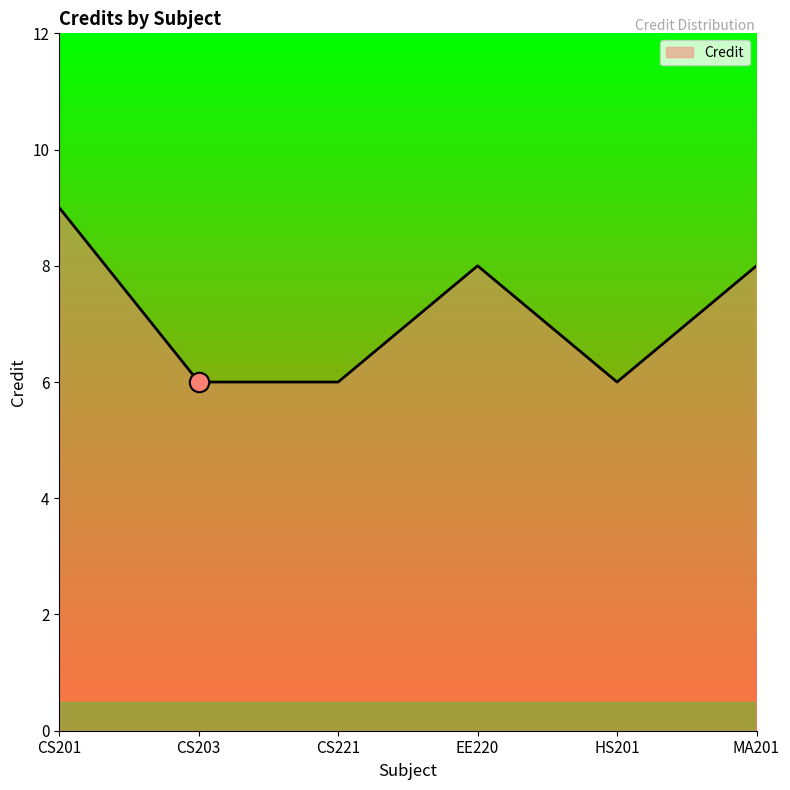

What value does the data have at CS203?

6